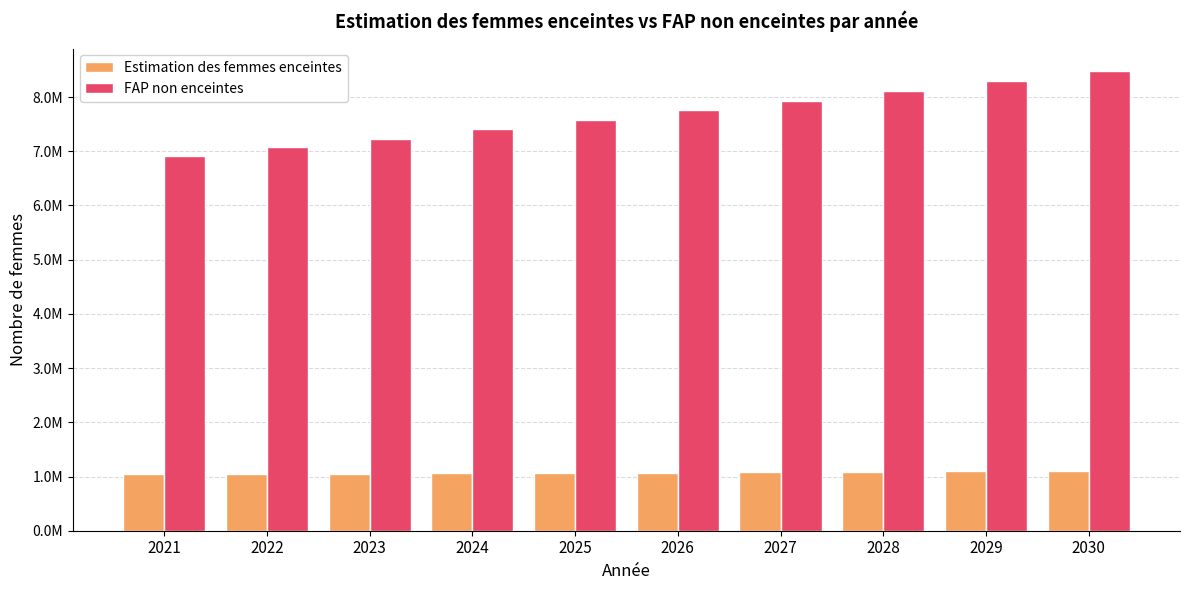

What is the total value across all series at 2028?

9202000.0